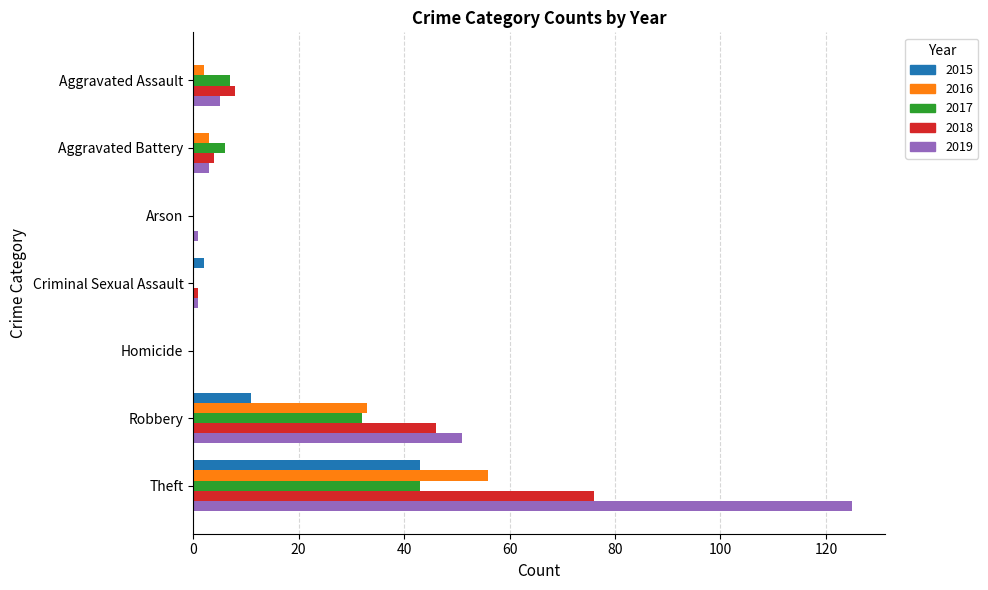

How many data points does each series have?

7